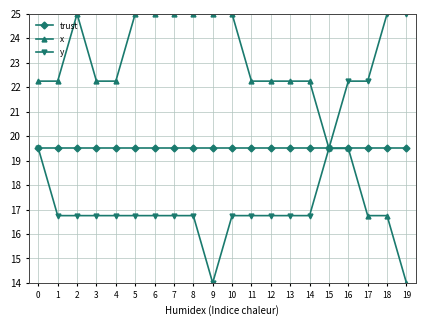

Is it true that x equals 22.3 at 1?

True